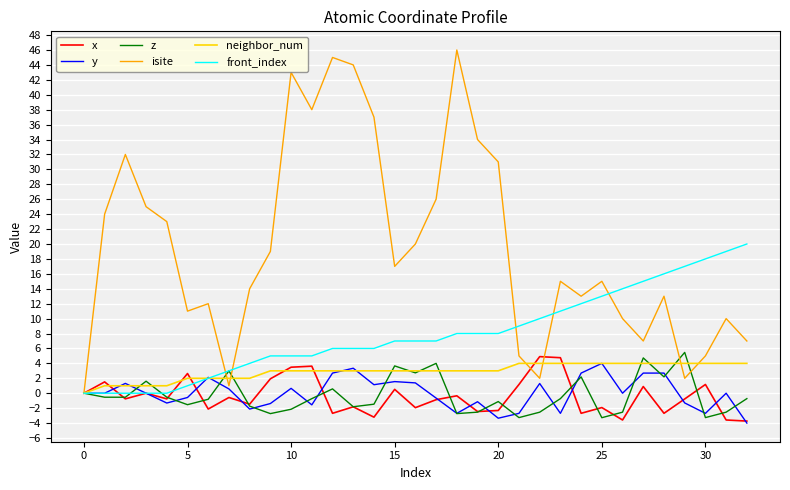

What is the difference between the second highest and minimum values in the z series?

8.0